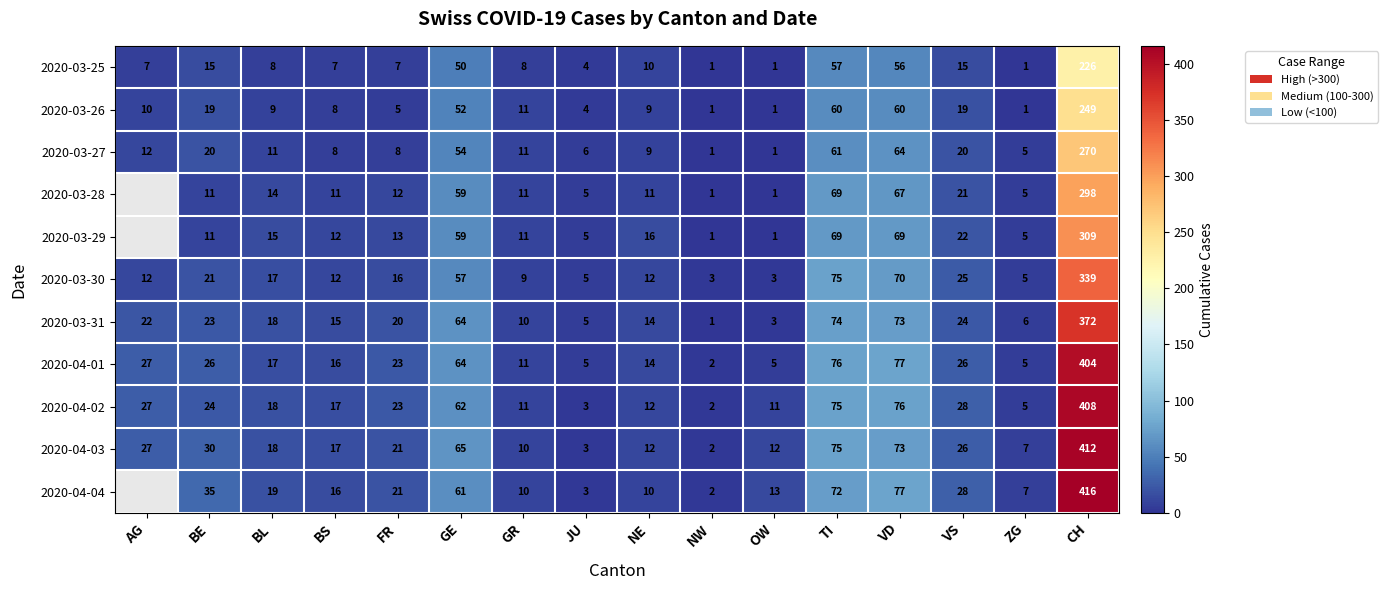

Between BE and NW, which series saw the biggest shift?

2020-04-04